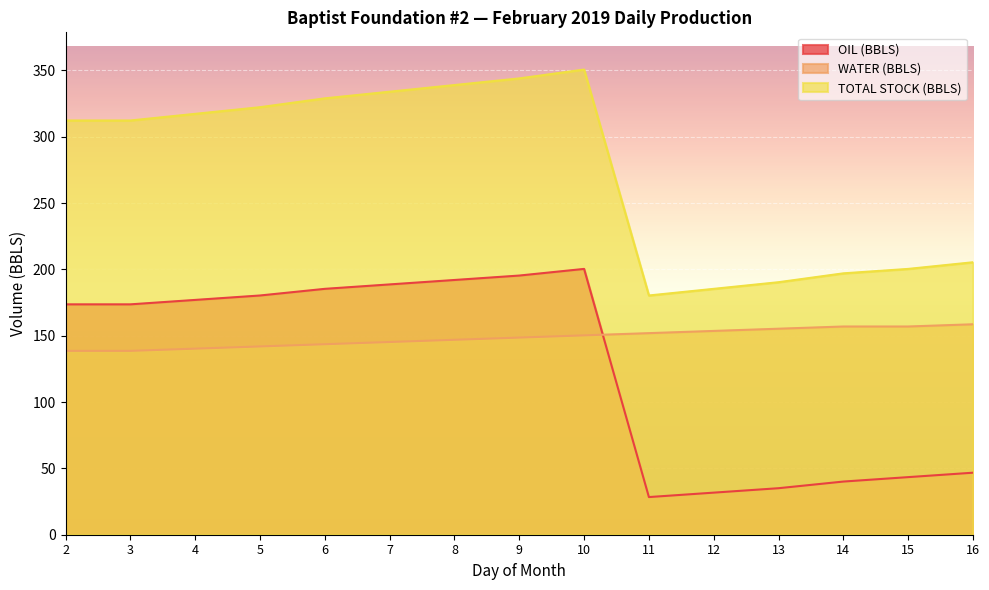

What is the total value across all series at 14?

394.1